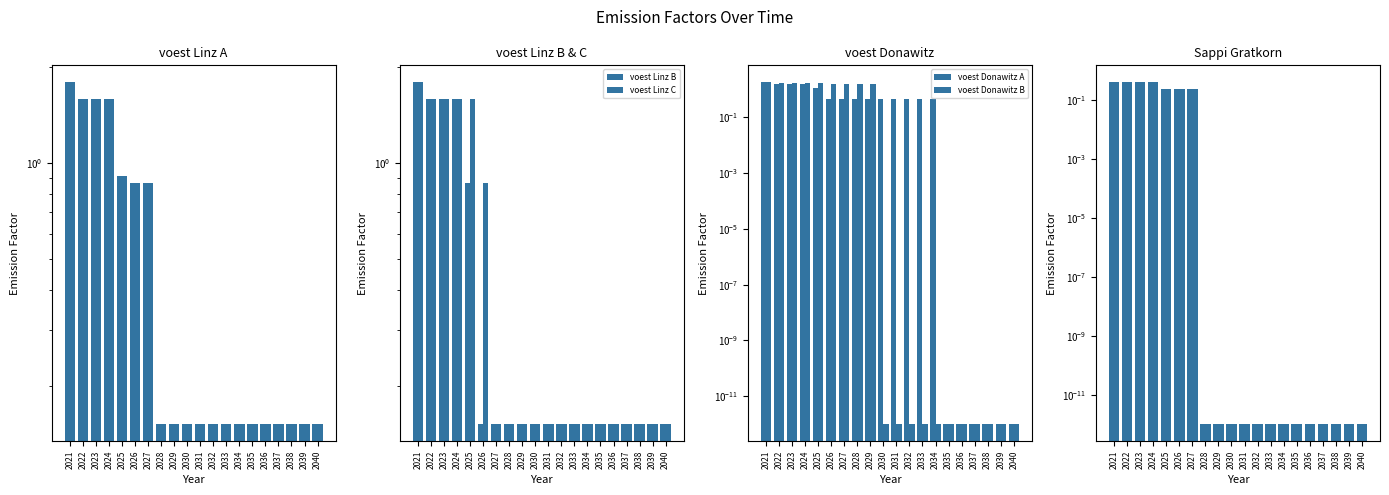

Reading right to left, extract all data points from this chart.

voest Linz A: 2040=0.2	2039=0.2	2038=0.2	2037=0.2	2036=0.2	2035=0.2	2034=0.2	2033=0.2	2032=0.2	2031=0.2	2030=0.2	2029=0.2	2028=0.2	2027=0.9	2026=0.9	2025=0.9	2024=1.6	2023=1.6	2022=1.6	2021=1.8
voest Linz B: 2040=0.2	2039=0.2	2038=0.2	2037=0.2	2036=0.2	2035=0.2	2034=0.2	2033=0.2	2032=0.2	2031=0.2	2030=0.2	2029=0.2	2028=0.2	2027=0.2	2026=0.2	2025=0.9	2024=1.6	2023=1.6	2022=1.6	2021=1.8
voest Linz C: 2040=0.2	2039=0.2	2038=0.2	2037=0.2	2036=0.2	2035=0.2	2034=0.2	2033=0.2	2032=0.2	2031=0.2	2030=0.2	2029=0.2	2028=0.2	2027=0.2	2026=0.9	2025=1.6	2024=1.6	2023=1.6	2022=1.6	2021=1.8
voest Donawitz A: 2040=0.0	2039=0.0	2038=0.0	2037=0.0	2036=0.0	2035=0.0	2034=0.4	2033=0.4	2032=0.4	2031=0.4	2030=0.4	2029=0.4	2028=0.4	2027=0.4	2026=0.4	2025=1.2	2024=1.5	2023=1.5	2022=1.5	2021=1.8
voest Donawitz B: 2040=0.0	2039=0.0	2038=0.0	2037=0.0	2036=0.0	2035=0.0	2034=0.0	2033=0.0	2032=0.0	2031=0.0	2030=0.0	2029=1.6	2028=1.6	2027=1.6	2026=1.6	2025=1.7	2024=1.7	2023=1.7	2022=1.7	2021=1.8
Sappi Gratkorn: 2040=0.0	2039=0.0	2038=0.0	2037=0.0	2036=0.0	2035=0.0	2034=0.0	2033=0.0	2032=0.0	2031=0.0	2030=0.0	2029=0.0	2028=0.0	2027=0.2	2026=0.2	2025=0.2	2024=0.4	2023=0.4	2022=0.4	2021=0.4